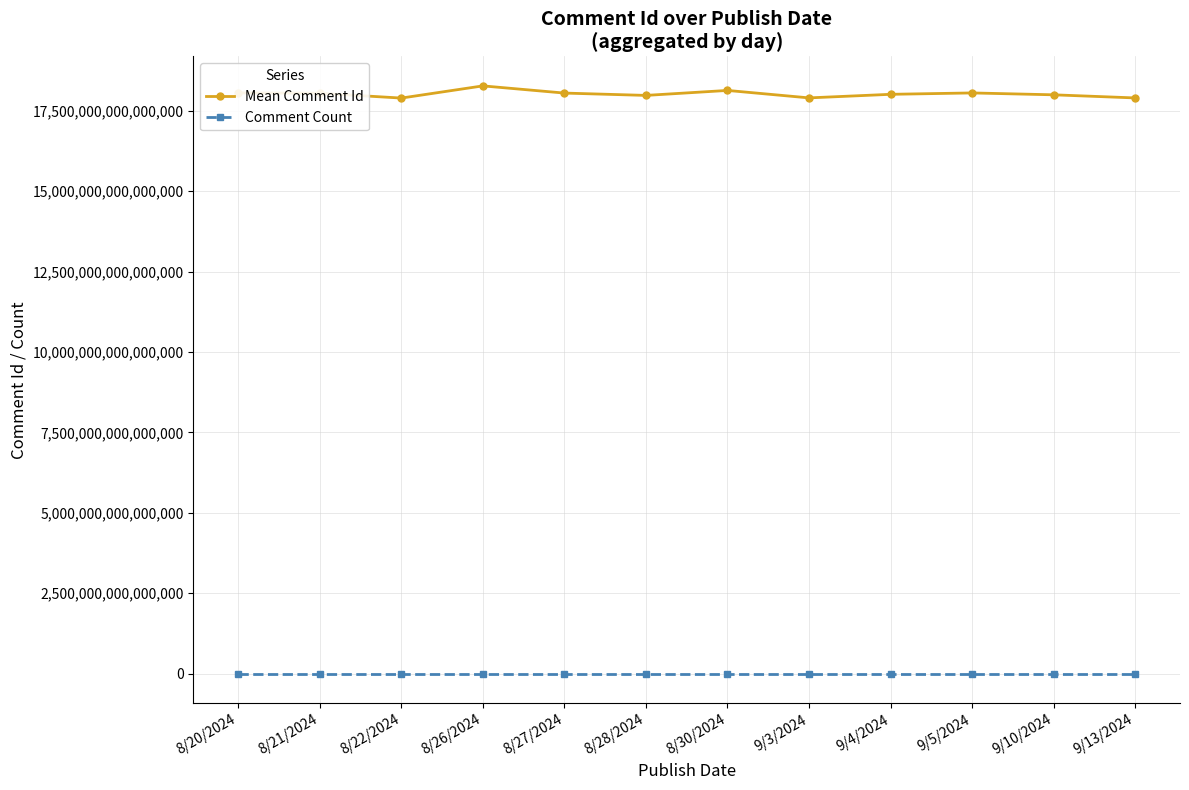

What are all the series names shown in the legend?

Mean Comment Id, Comment Count